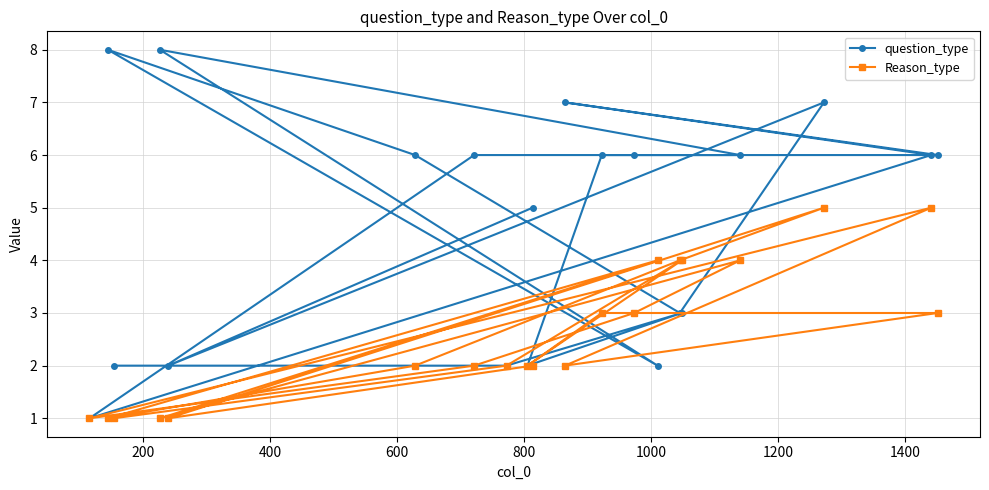

Rank the series by their average value, from lowest to highest.

Reason_type, question_type